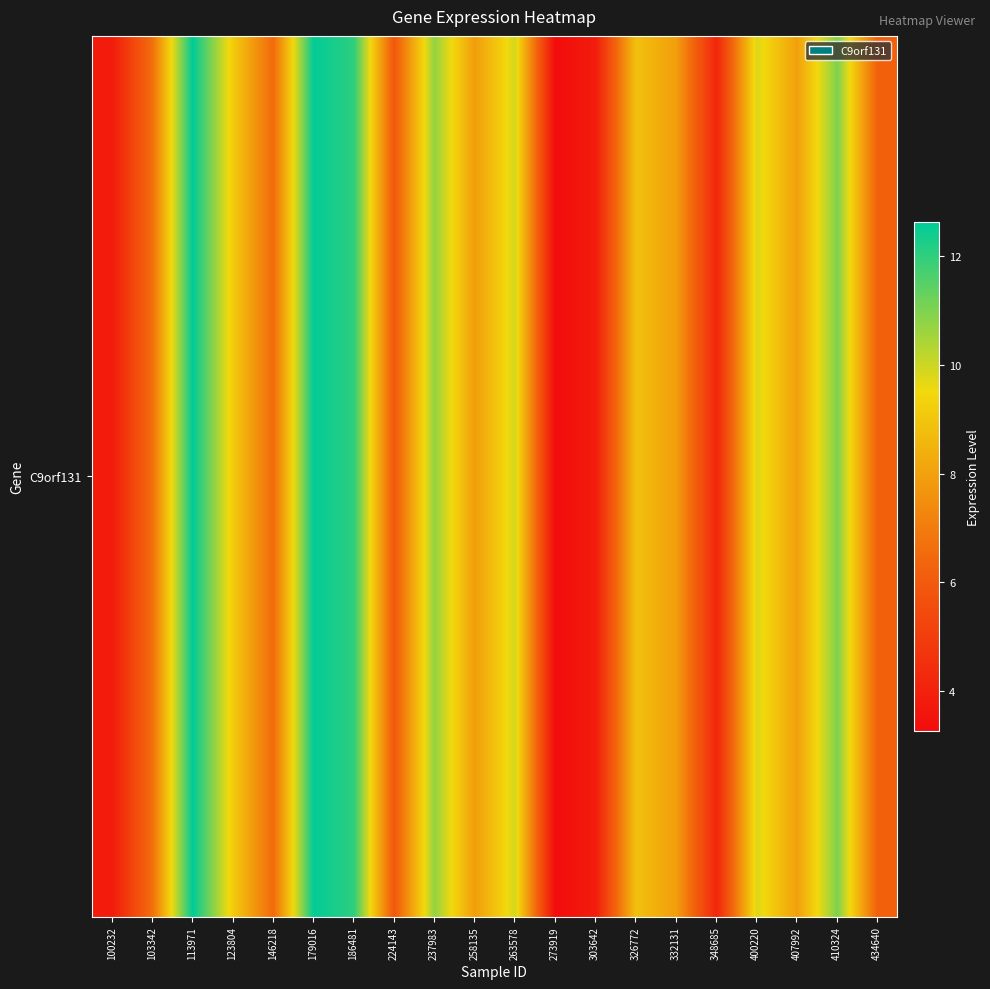

The value at 400220 is 9.8. True or false?

True